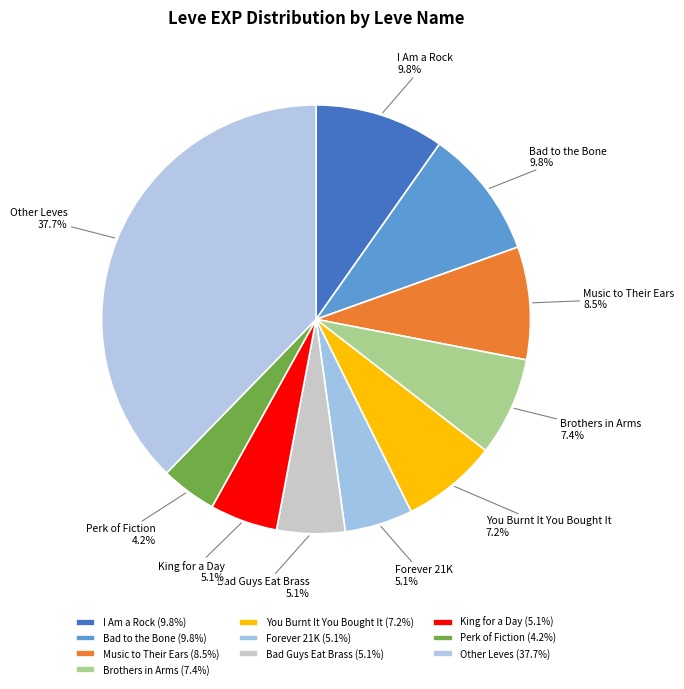

Is there any slice that represents more than half of the pie?

No